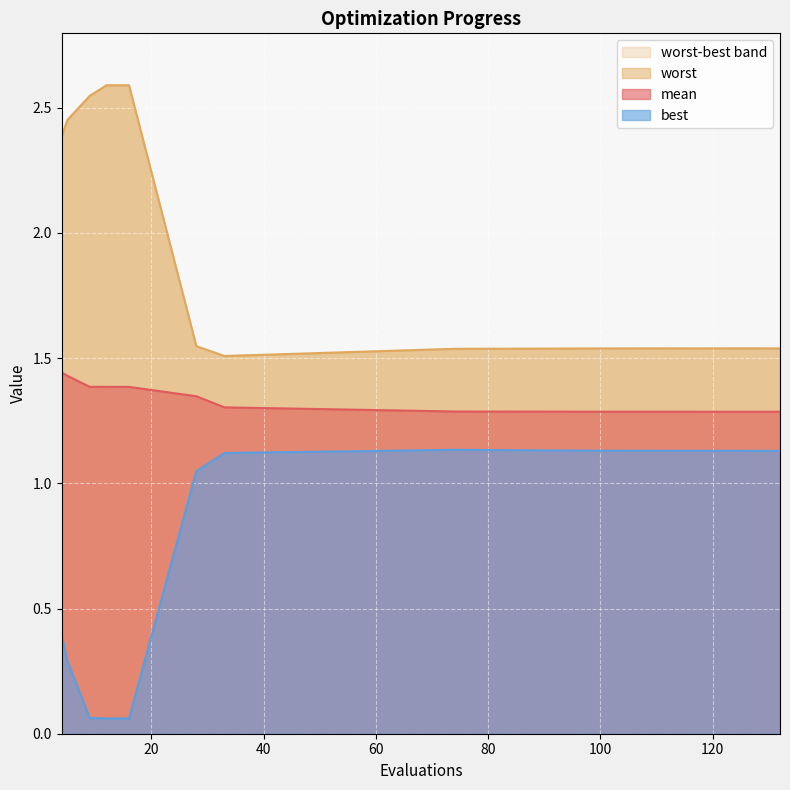

At which category is the sum across all series the highest?

4